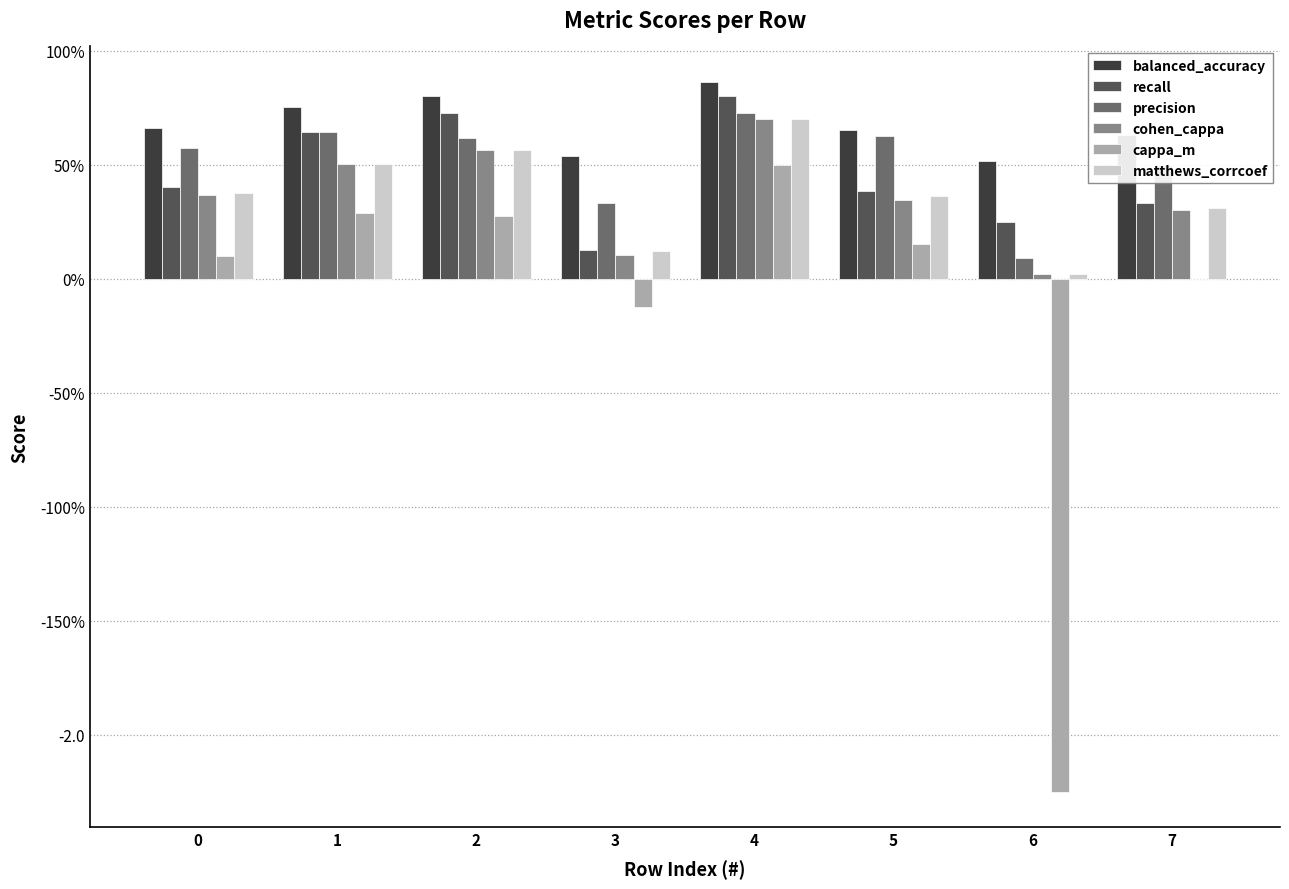

What are all the series names shown in the legend?

balanced_accuracy, recall, precision, cohen_cappa, cappa_m, matthews_corrcoef